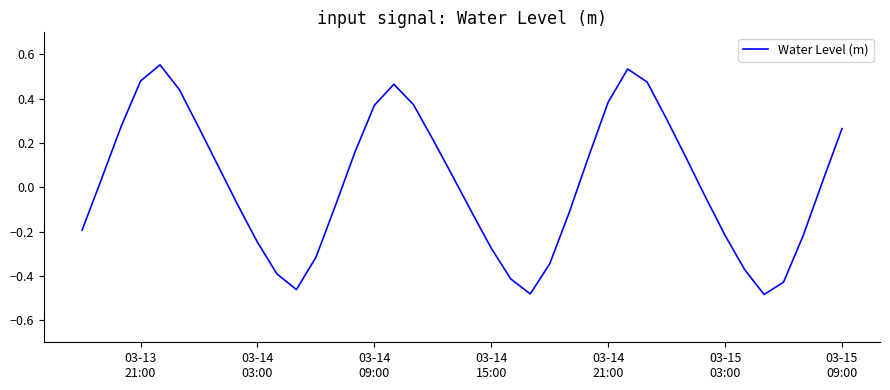

What is the difference between the maximum and minimum values?

1.0